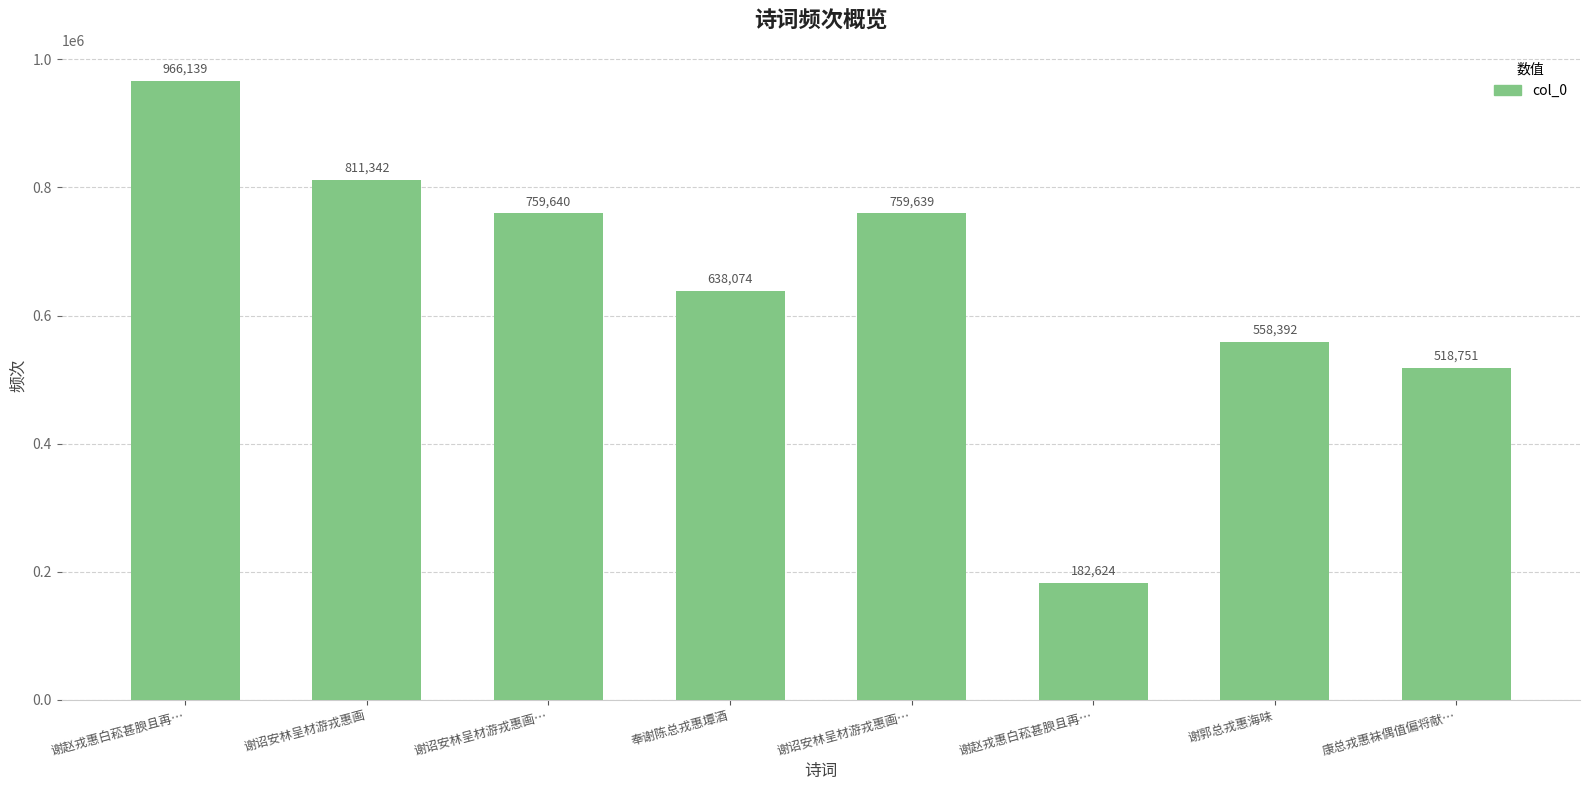

Does the chart contain any negative values?

No